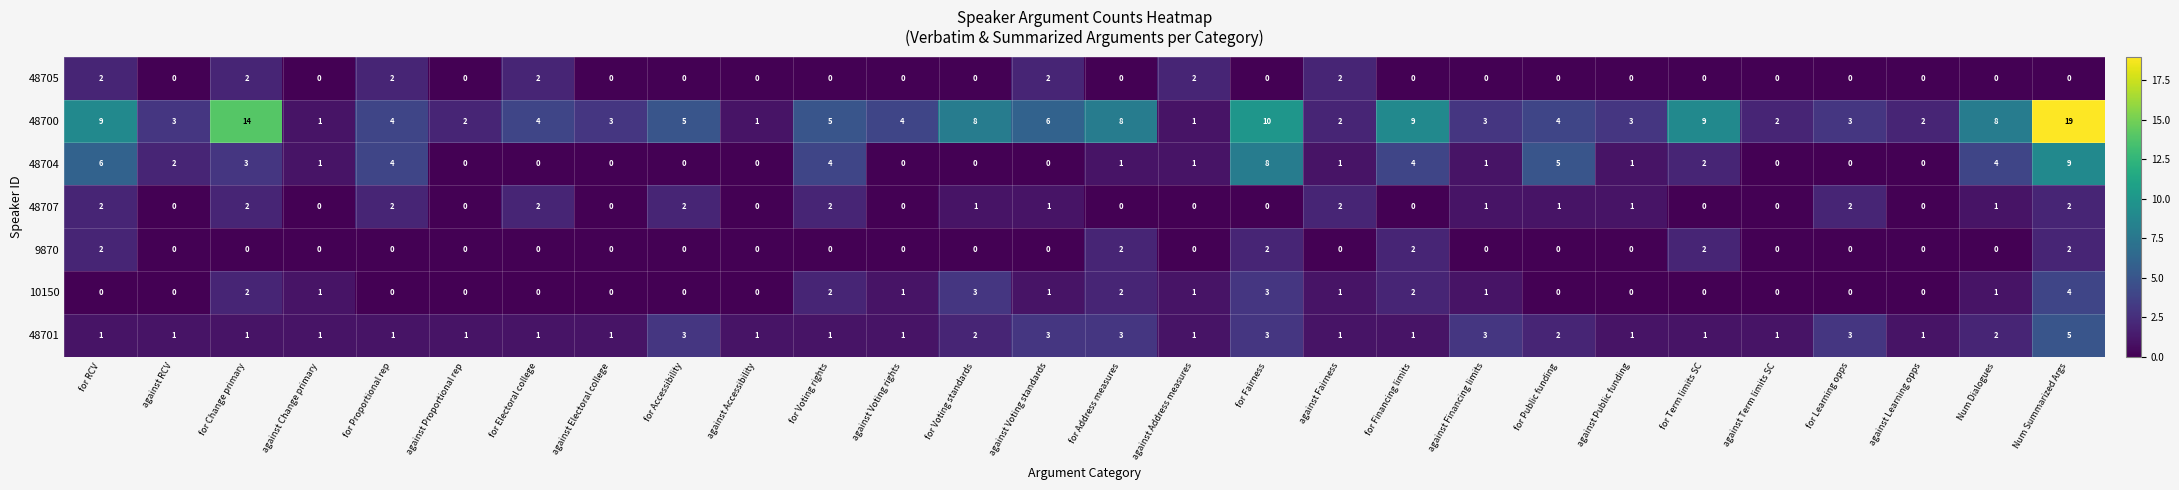

What is the sum of all 48704 values?

57